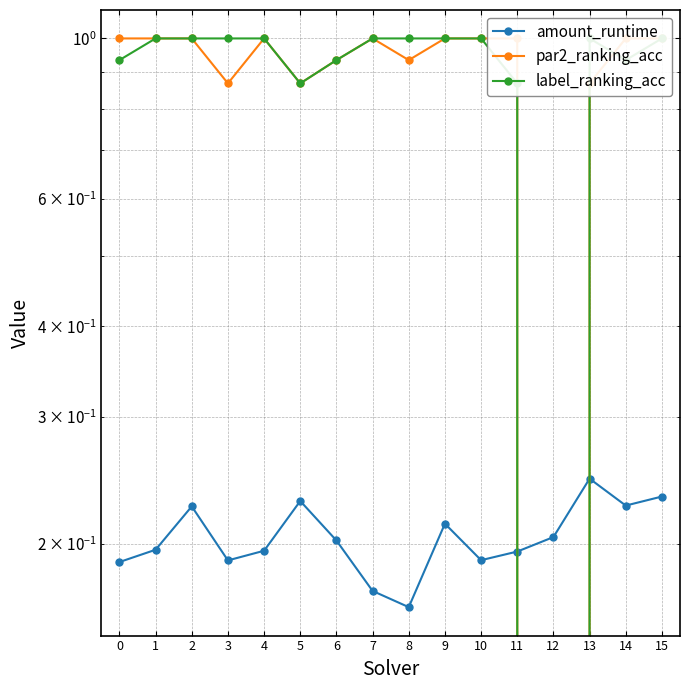

True or false: amount_runtime and label_ranking_acc cross at least once.

True